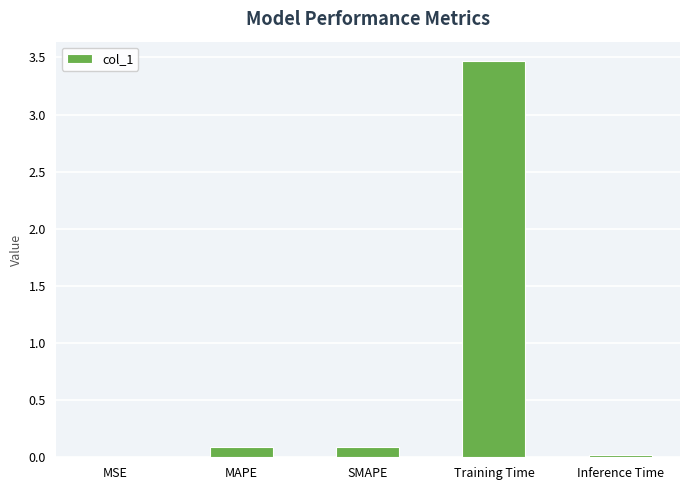

What is the sum of the values at SMAPE and Training Time?

3.6